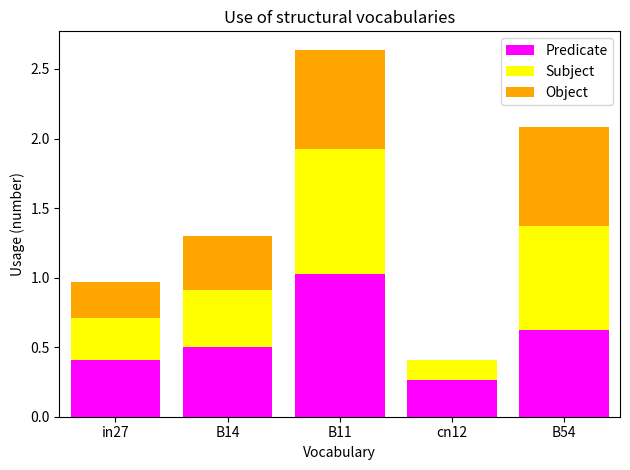

At which category is the sum across all series the highest?

B11